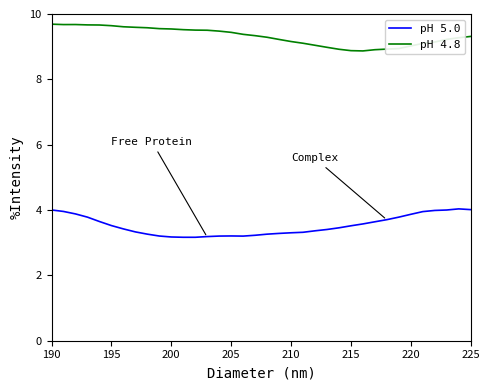

True or false: pH 4.8 and pH 5.0 cross at least once.

False